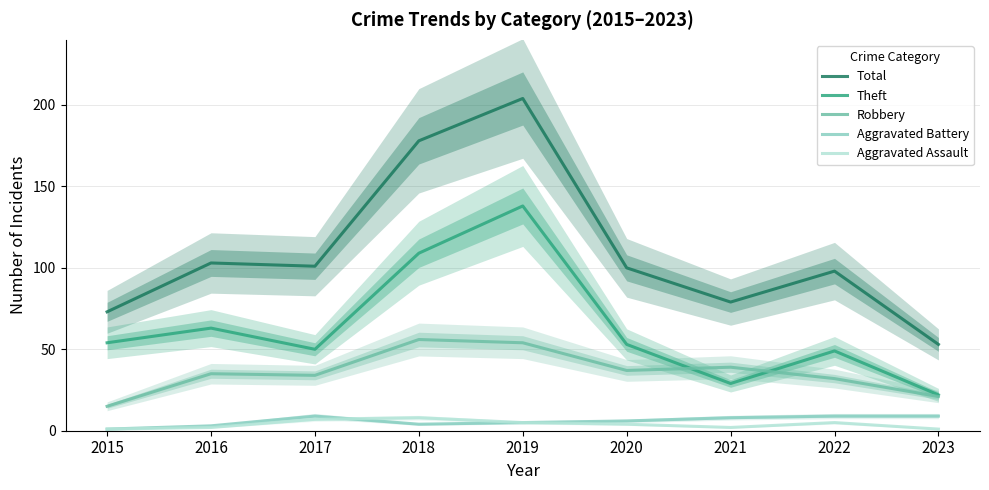

Does the chart display data point markers on the line(s)?

No